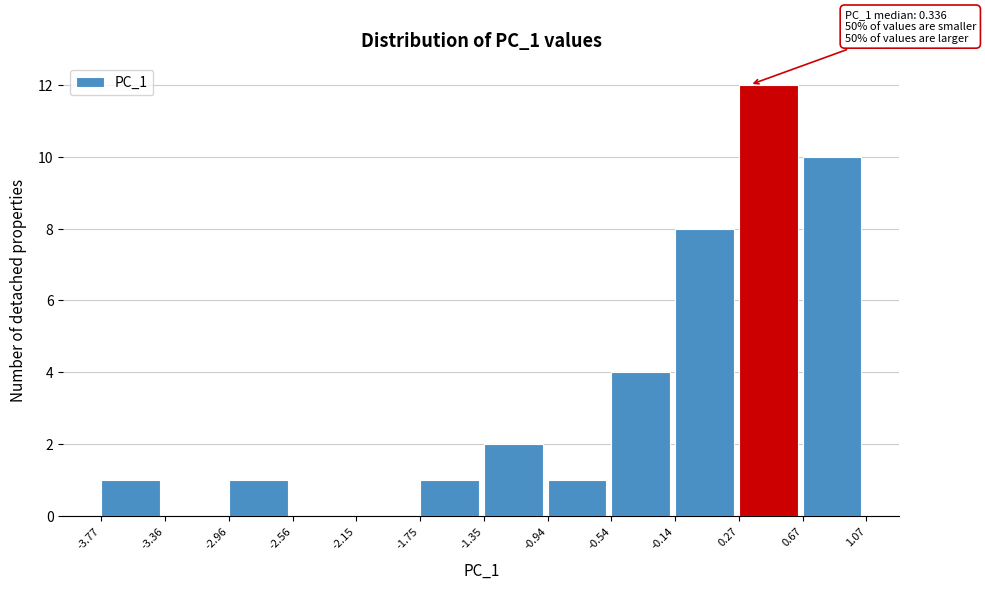

Which range on the x-axis has the tallest bar?

0.27 to 0.67